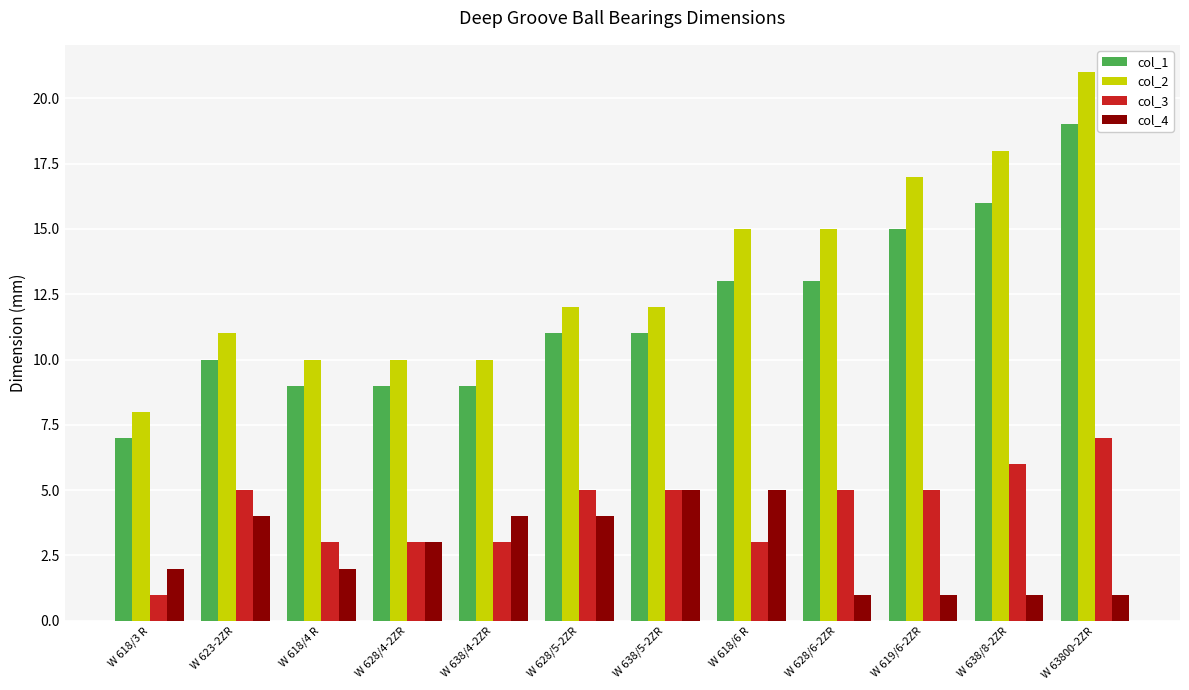

The value of col_3 at W 623-2ZR is 7. True or false?

False